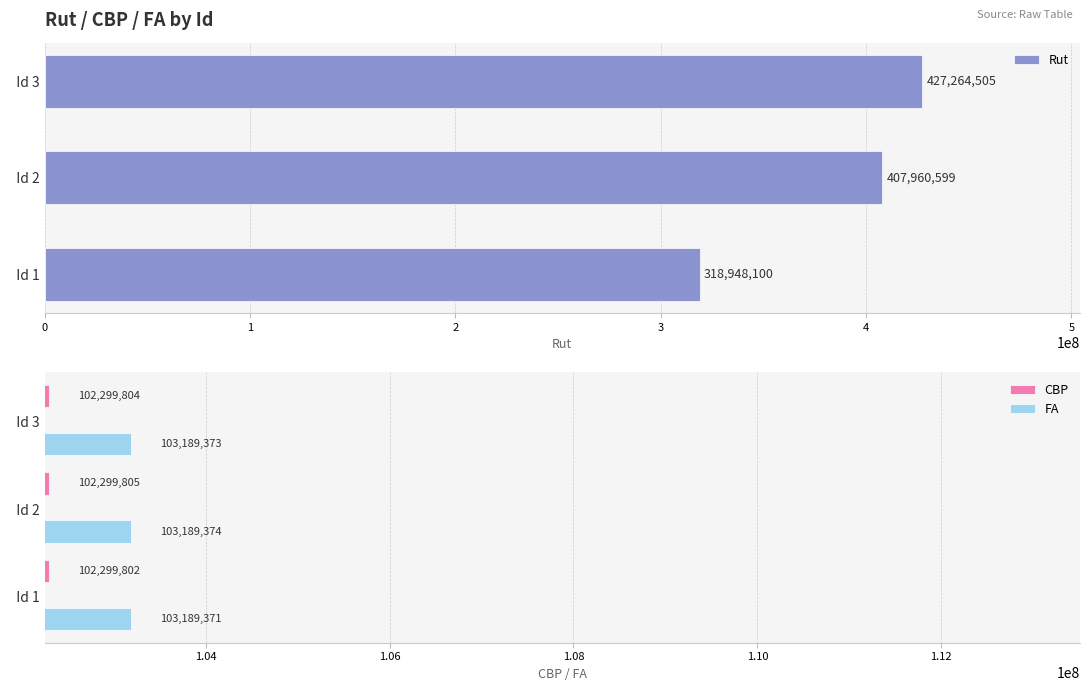

The value of Rut at   Id 1 is 476605566. True or false?

False